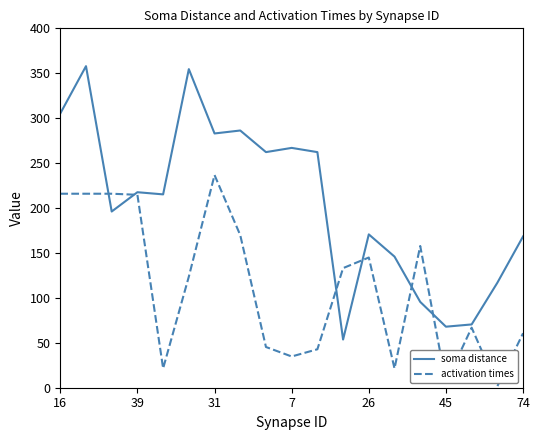

Rank the series by their average value, from highest to lowest.

soma distance, activation times